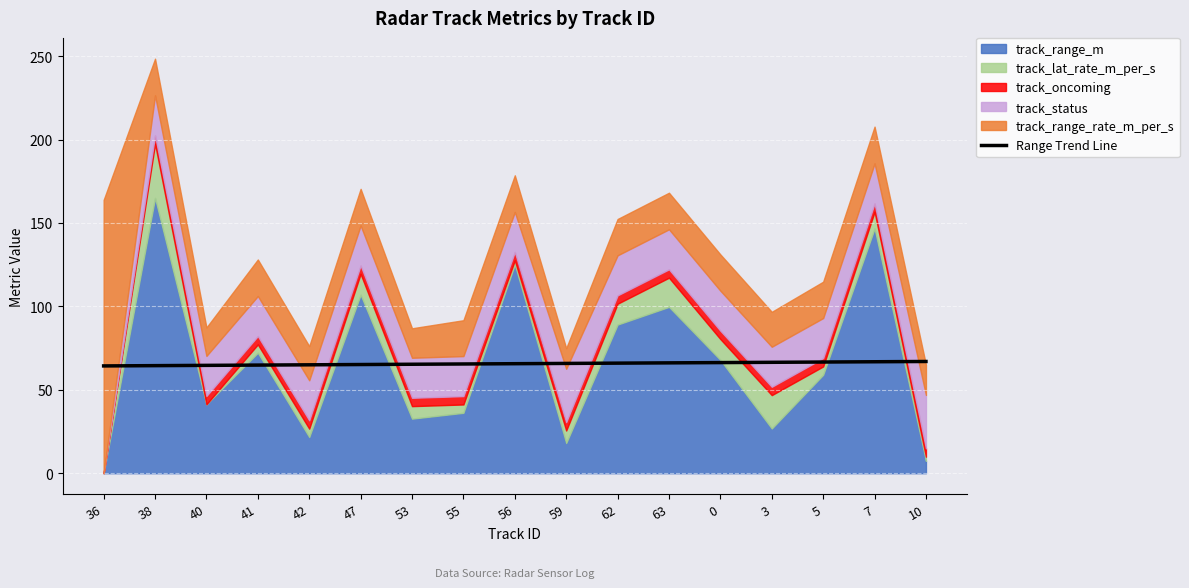

What is the sum of the values at 5 and 53?

131.9